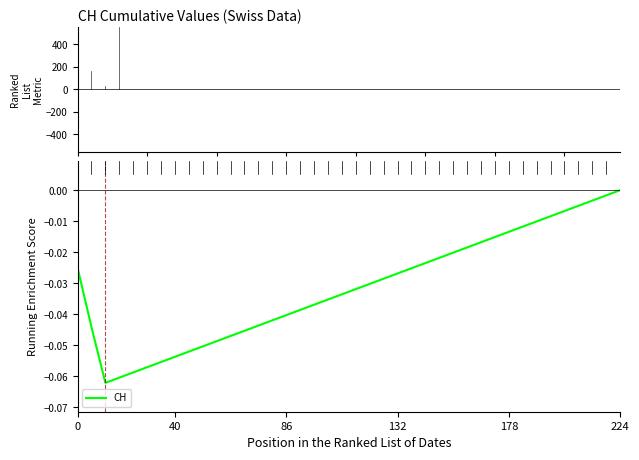

Which category has the highest value across all series?

224